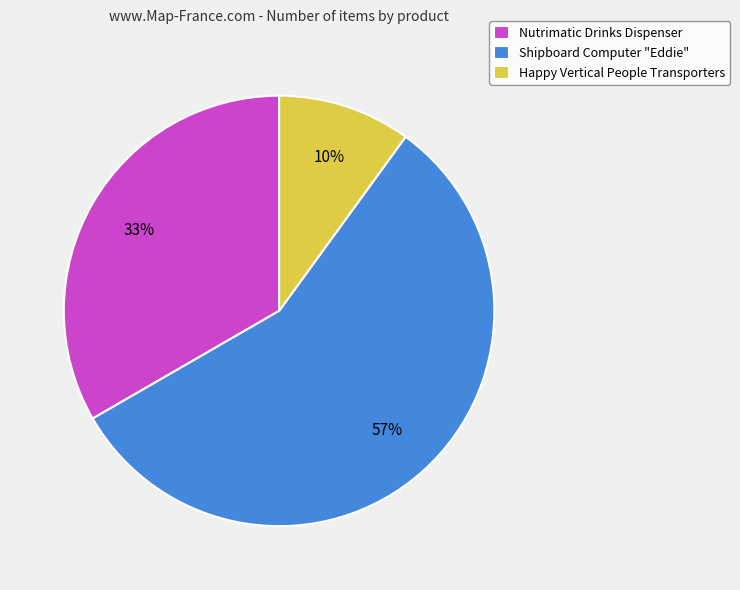

True or false: Nutrimatic Drinks Dispenser accounts for 33% of the total.

True